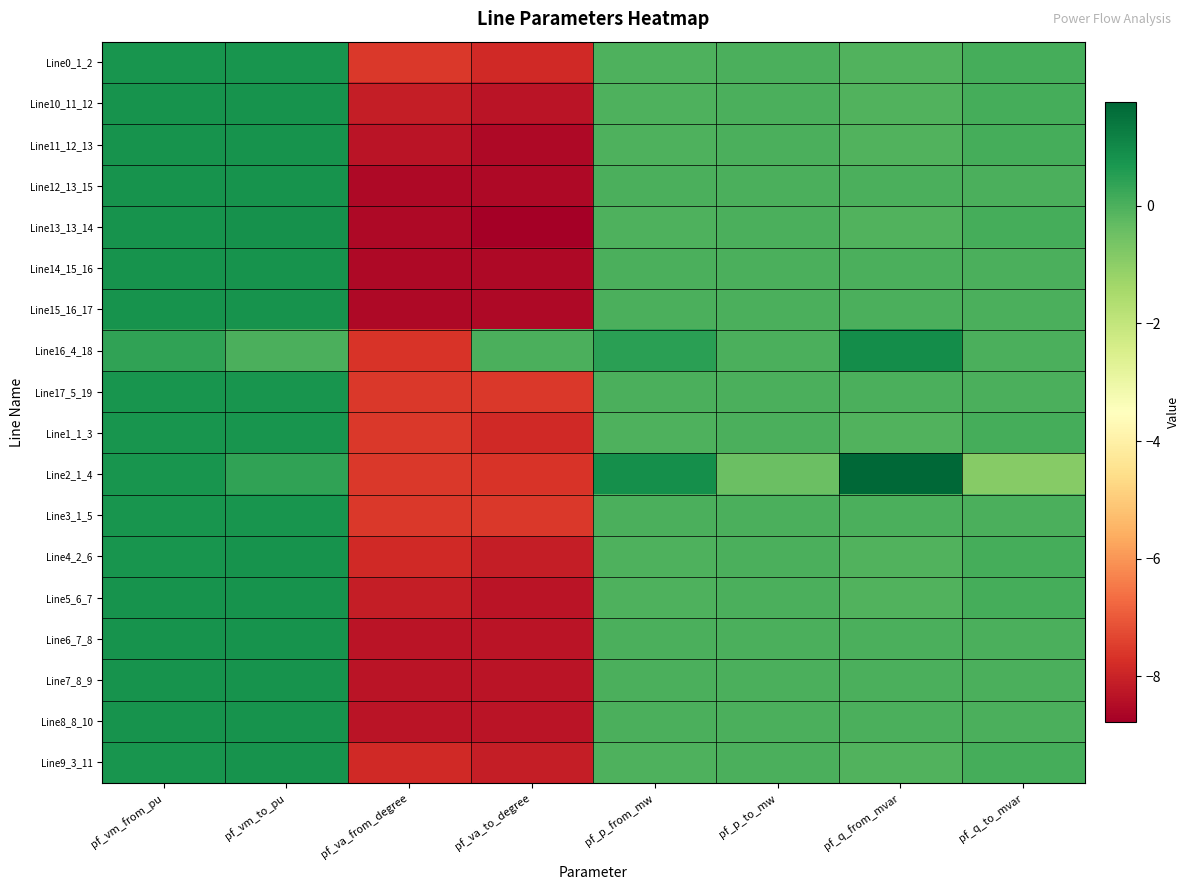

At which category is the sum across all series the highest?

pf_vm_from_pu